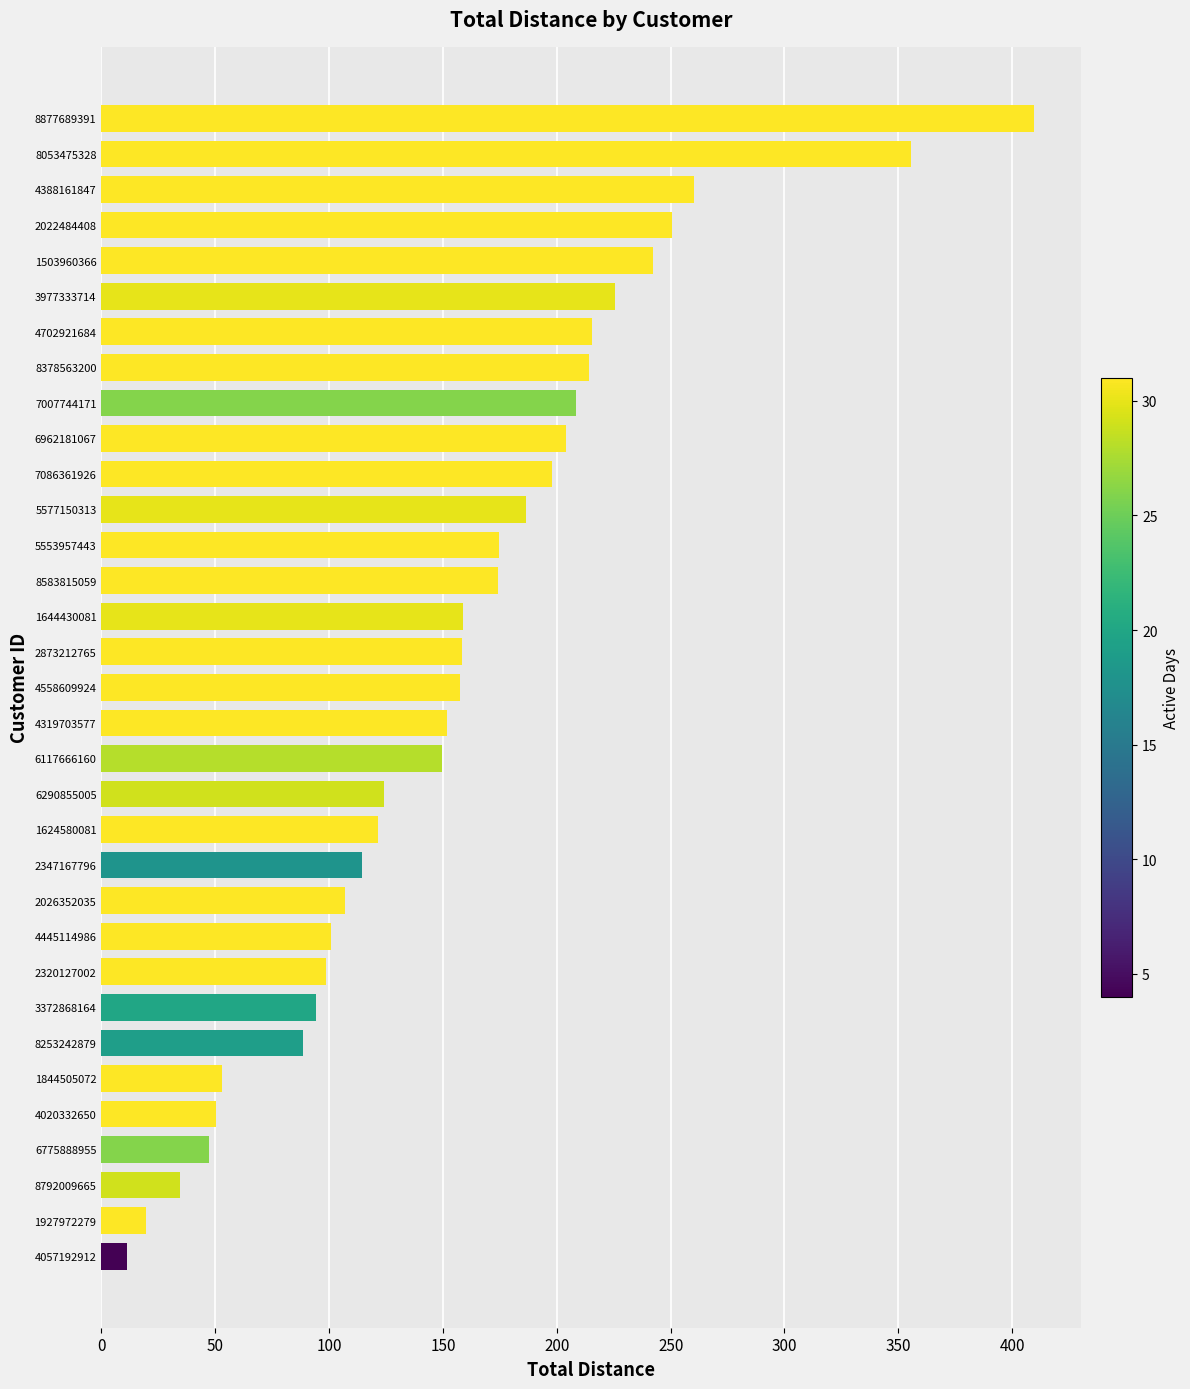

The chart shows a value of 340.1 at 4388161847. True or false?

False